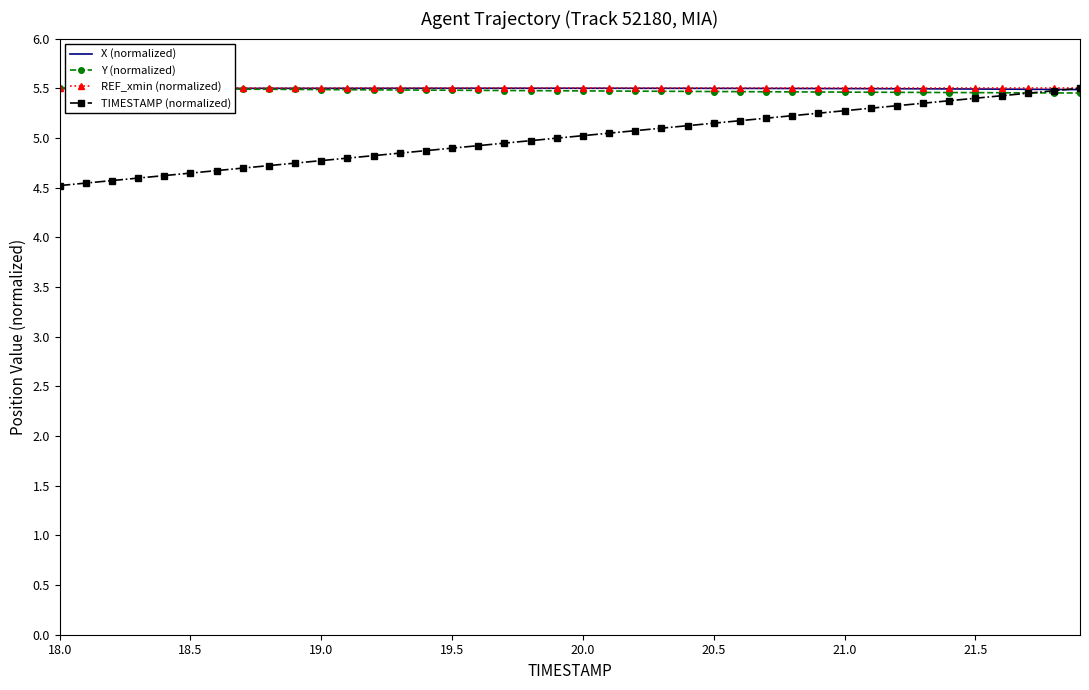

How many series are shown in this chart?

4